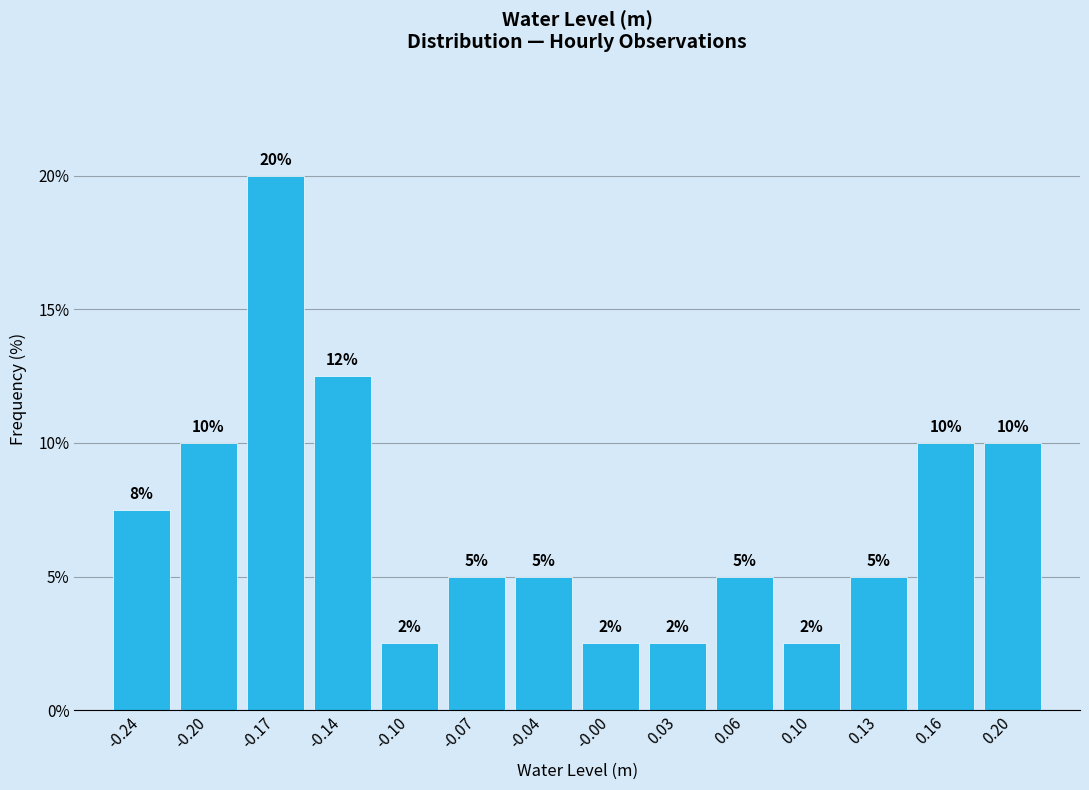

Which range on the x-axis has the tallest bar?

-0.185 to -0.155